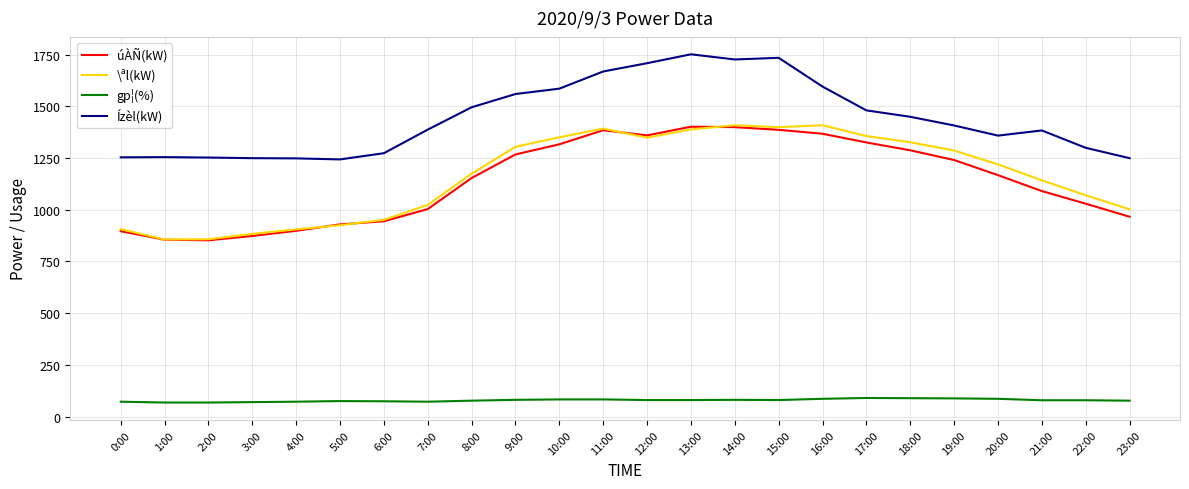

What is the total value across all series at 1:00?

3033